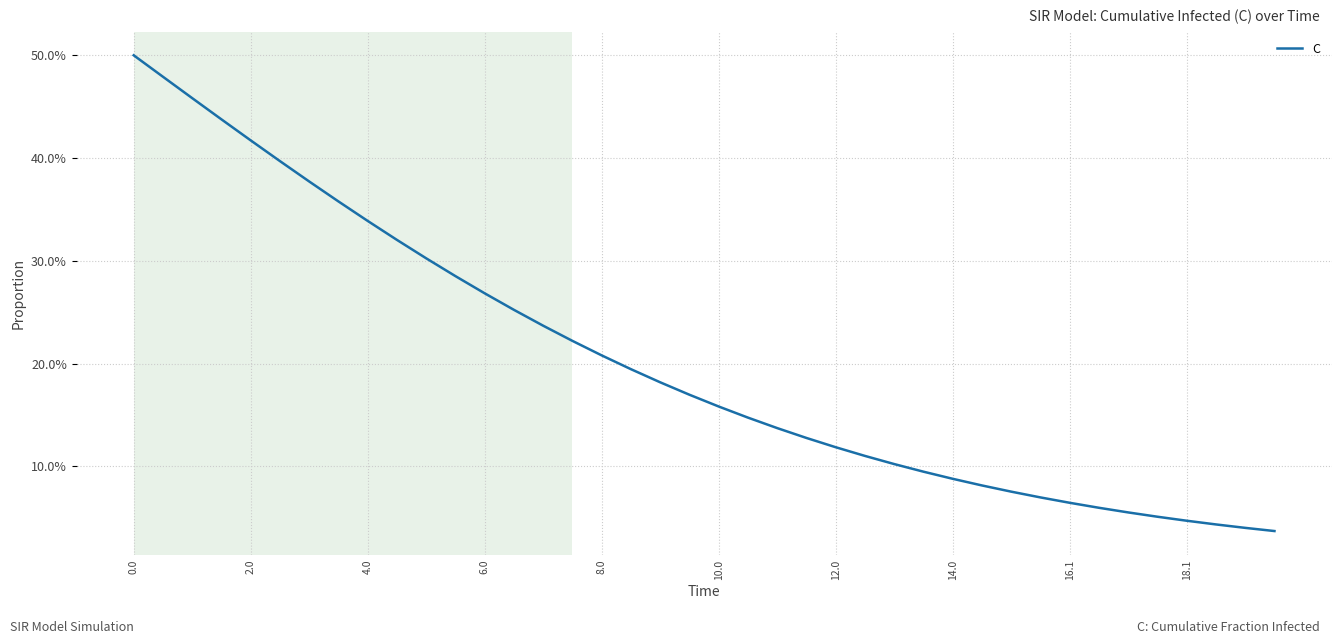

What is the label of the 36th point from the right?

2.0